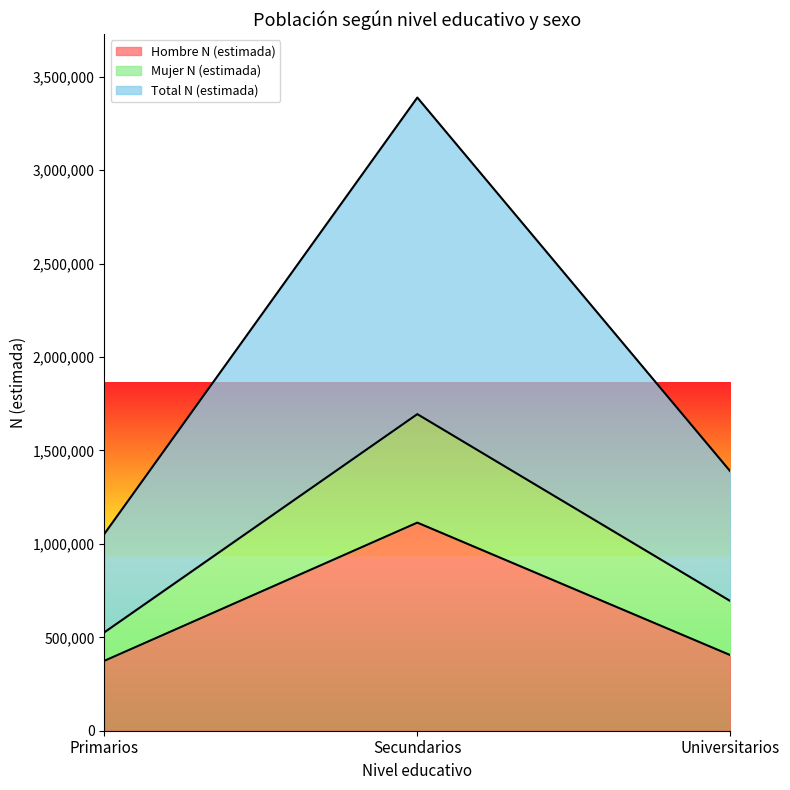

How many lines are shown in the chart?

3